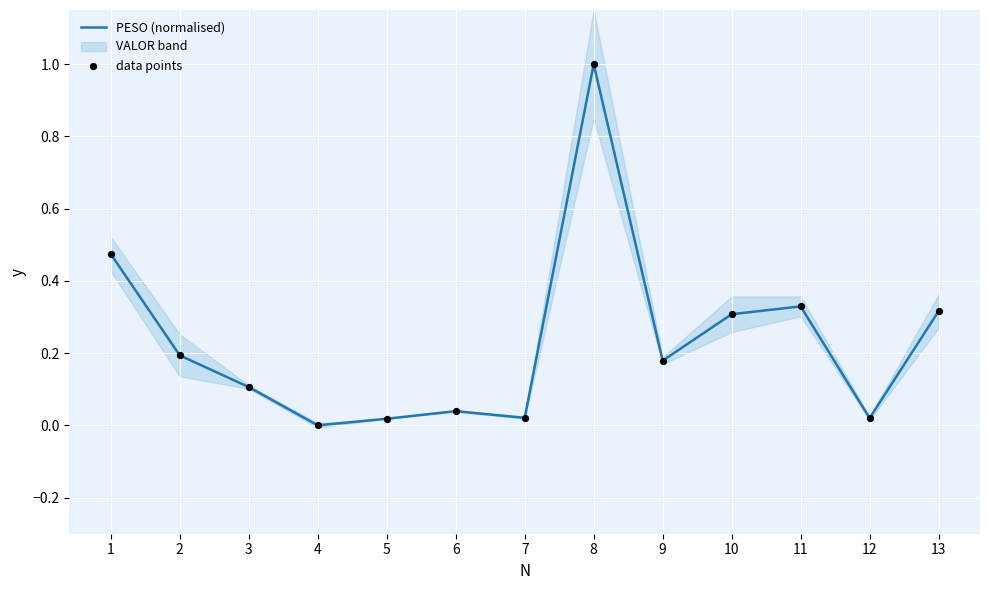

Which series contains the lowest Y value?

PESO (normalised)